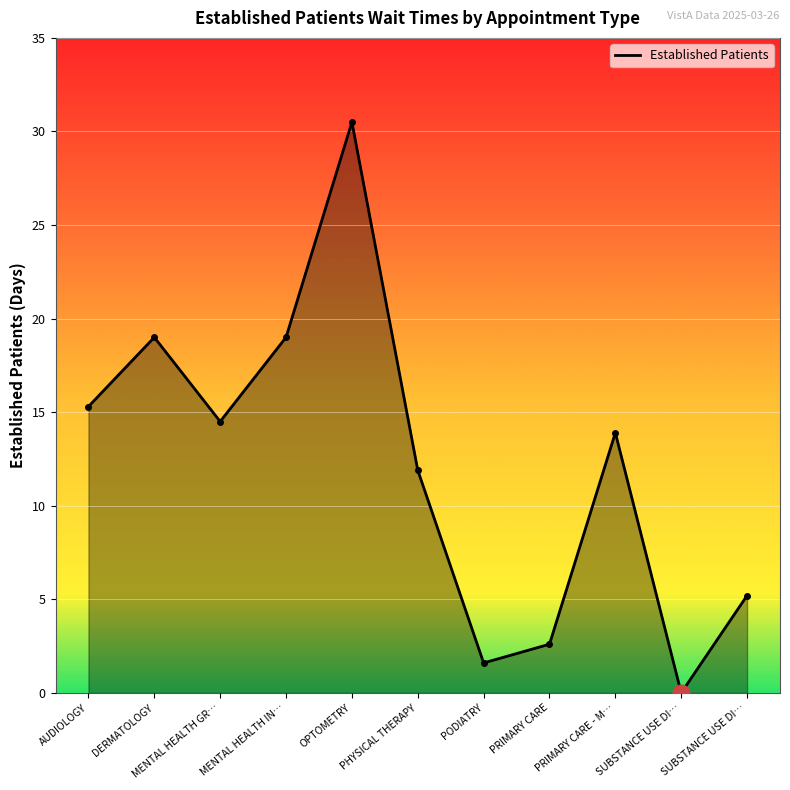

Which label corresponds to the smallest value in the chart?

SUBSTANCE USE DI…